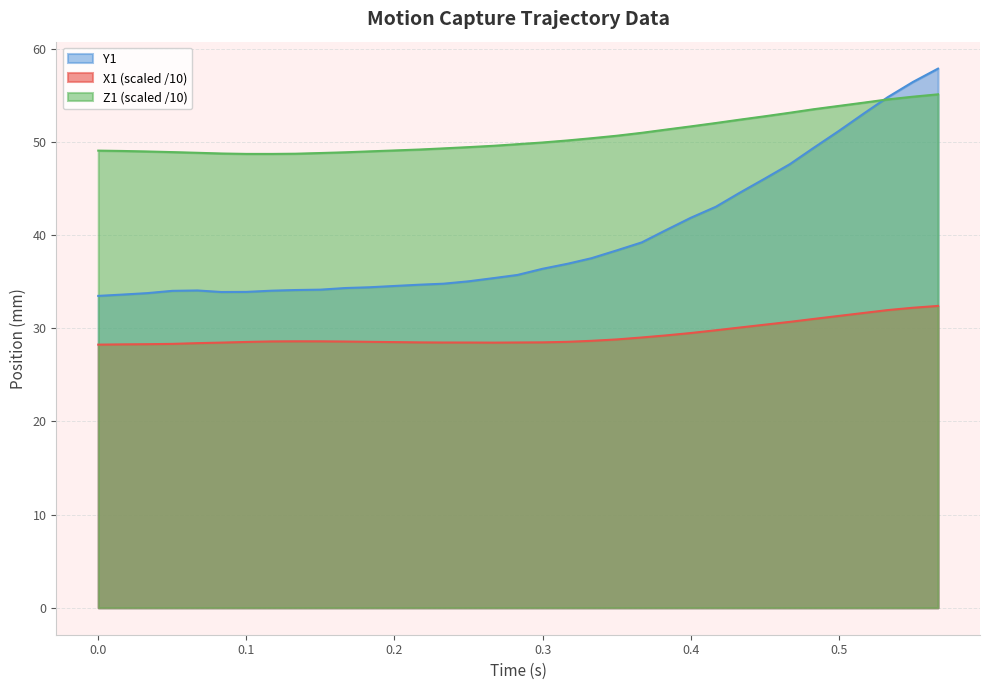

Which series has the largest total across all categories?

Z1 (scaled /10)